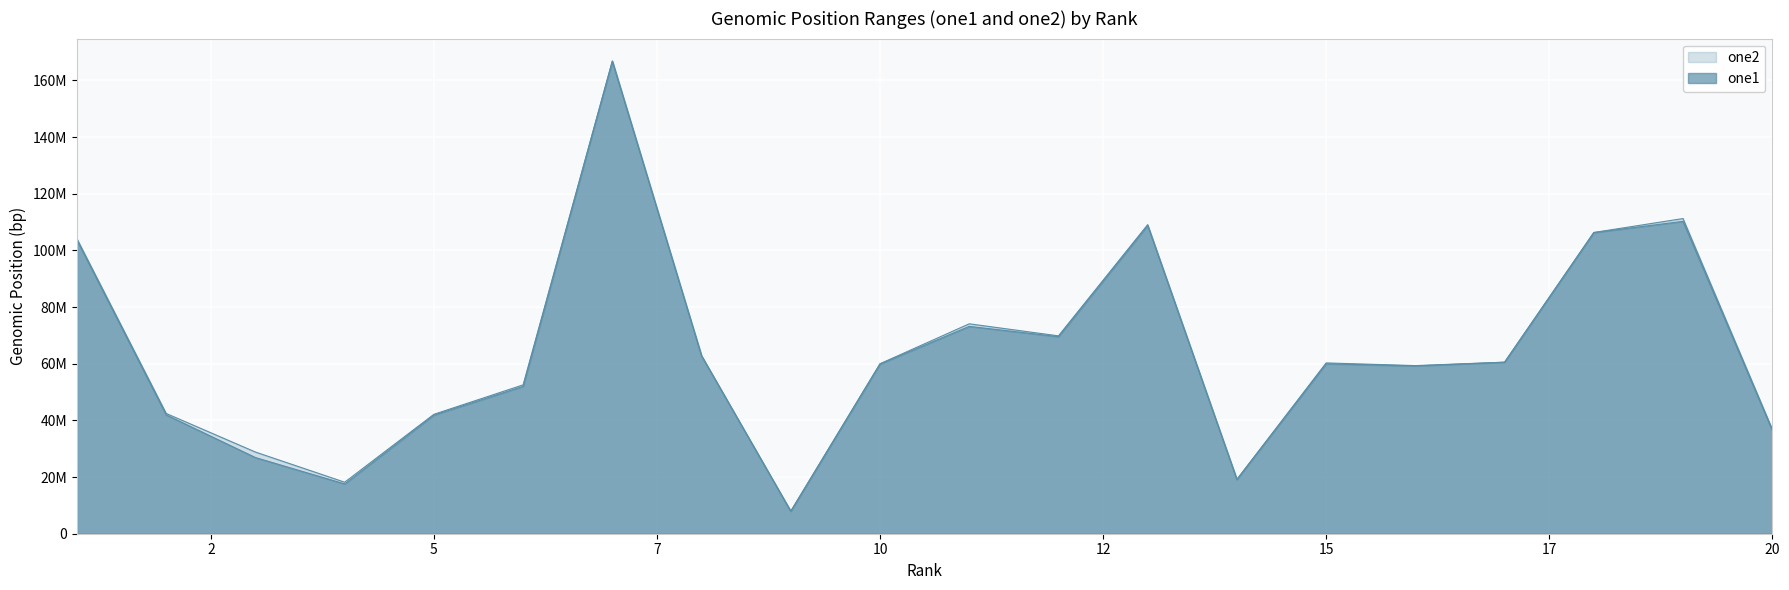

At 6, list the series in order from smallest to largest.

one1, one2